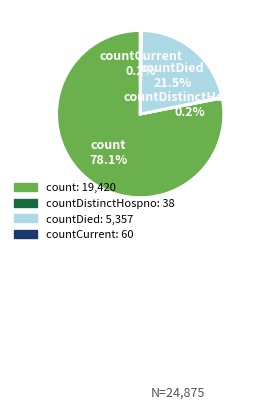

Which category accounts for the majority?

count